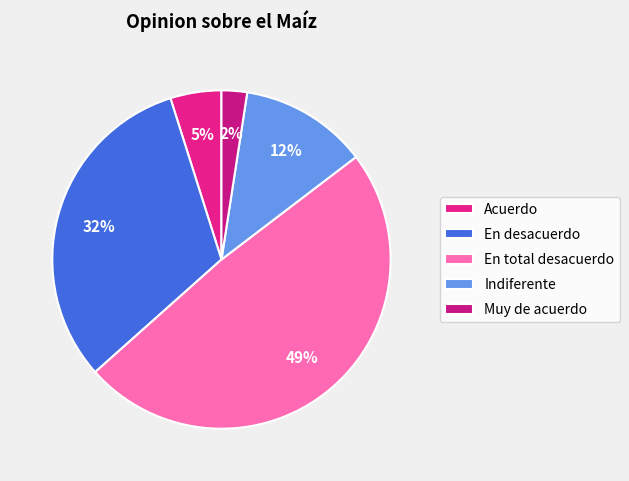

To the nearest percent, what is the combined percentage of En desacuerdo and Indiferente?

44%